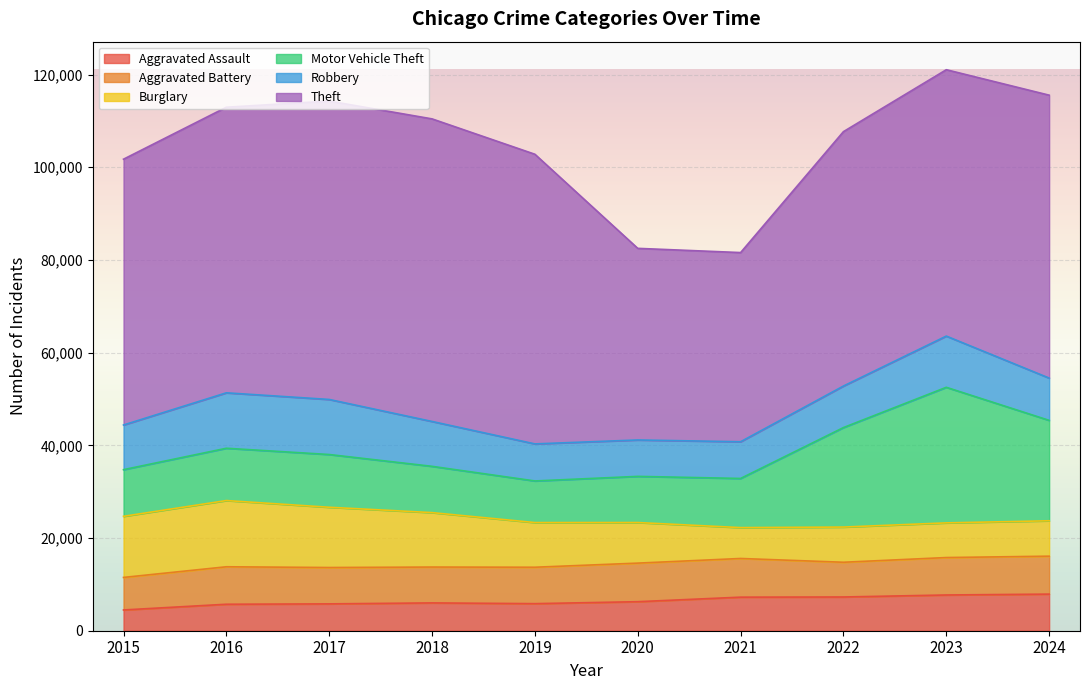

What is the maximum value for Theft?

65290